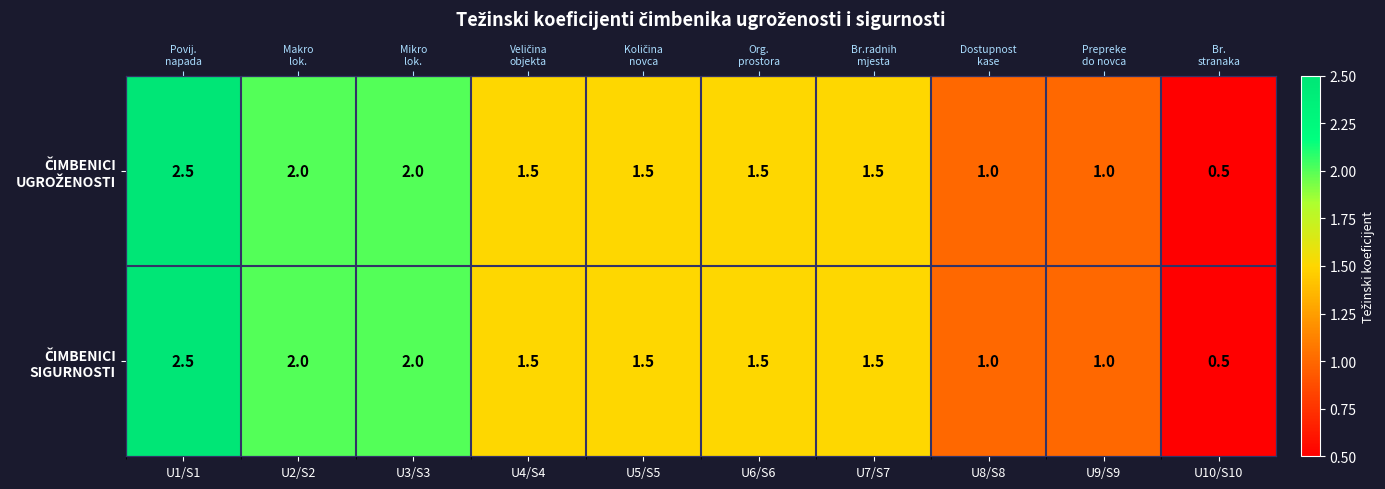

What is the sum of the ČIMBENICI UGROŽENOSTI values at U3/S3 and U4/S4?

3.5